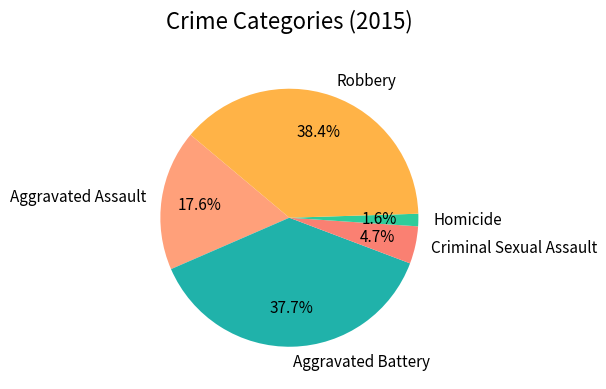

To the nearest percent, what portion does Aggravated Assault represent?

18%